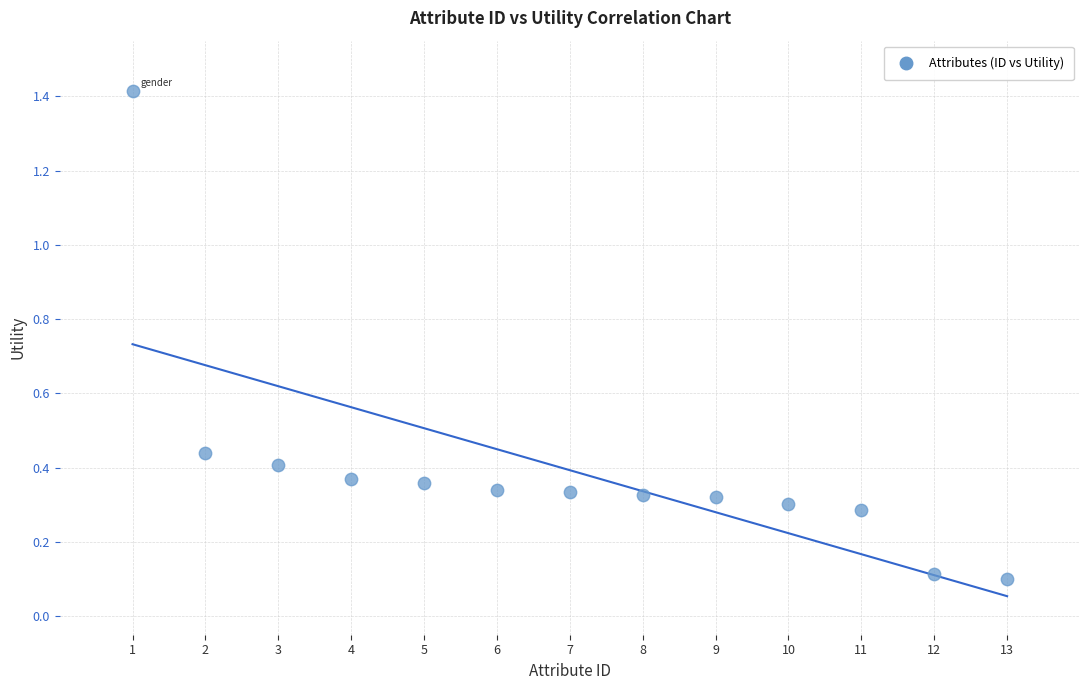

What is the range of Y values (max minus min)?

1.3